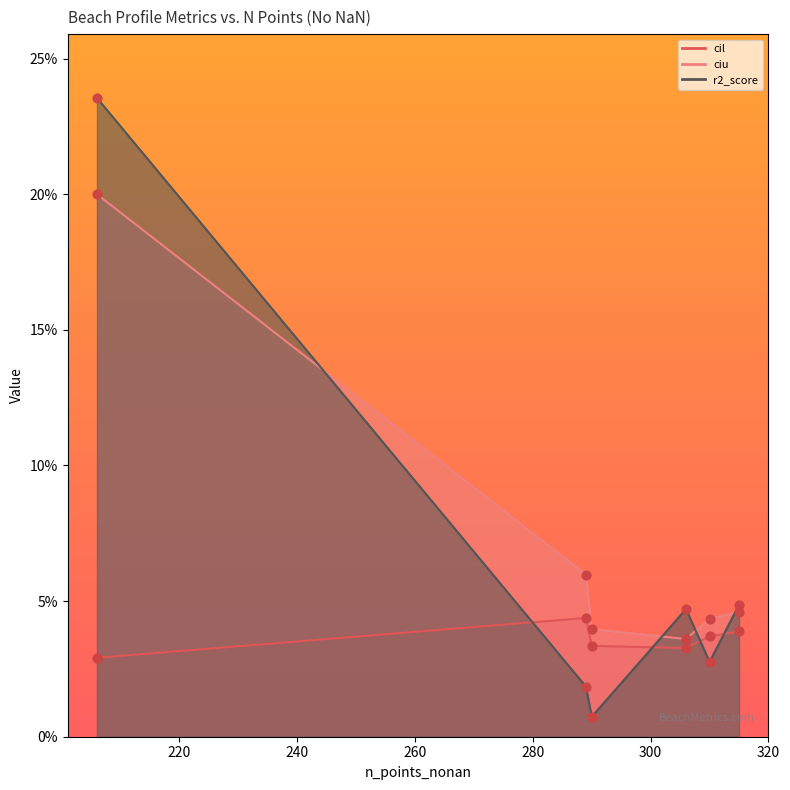

At how many categories does at least one series exceed 0?

6